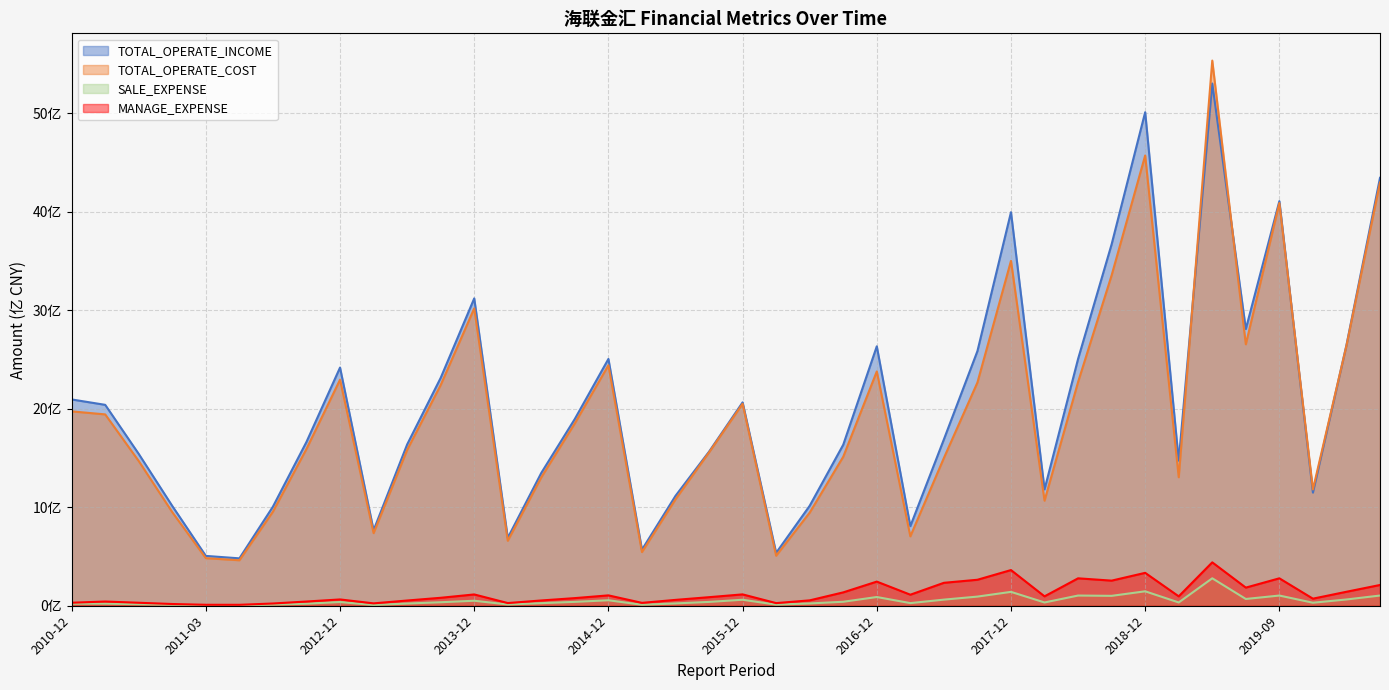

What is the difference between the maximum and second lowest values in the TOTAL_OPERATE_INCOME series?

48.0